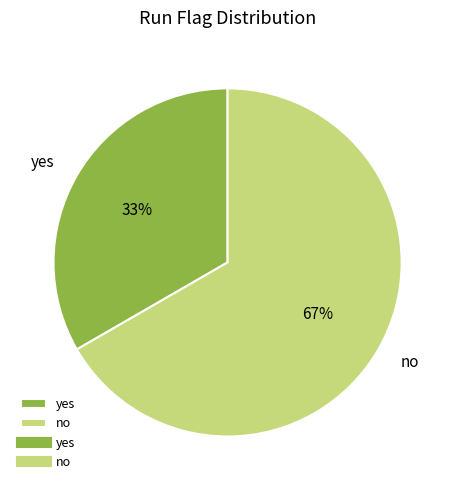

The no slice represents 67% of the pie. True or false?

True